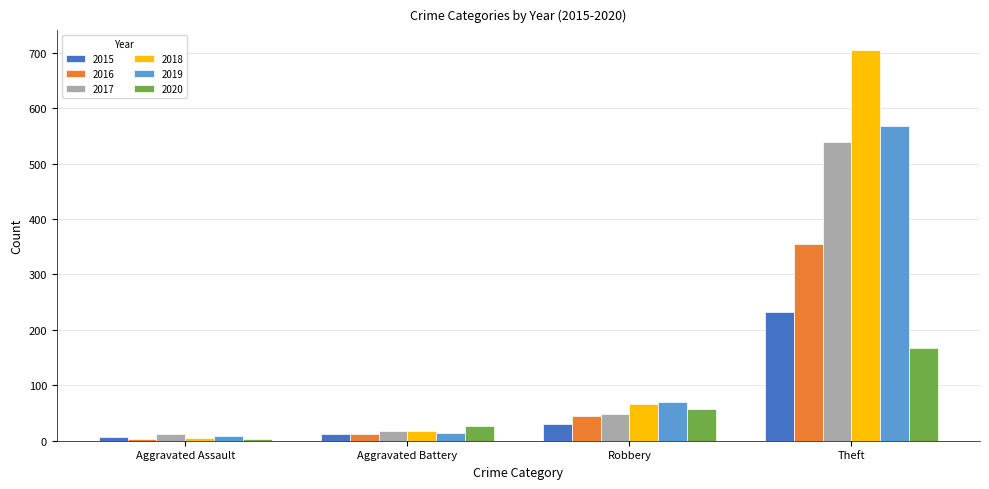

What is the total value across all series at Theft?

2566